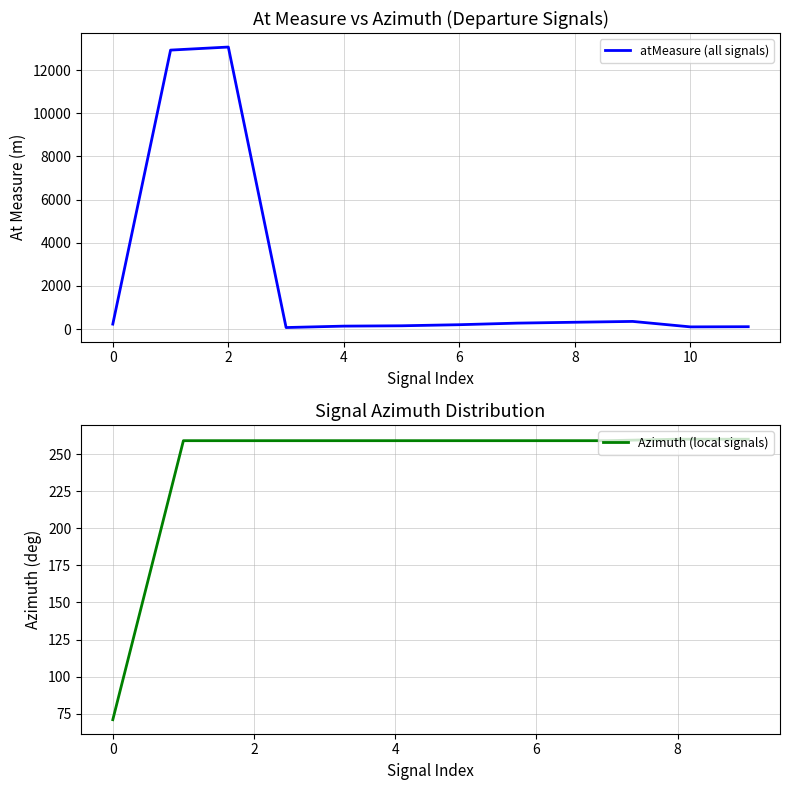

What is the highest value of the atMeasure (all signals) series?

13070.7